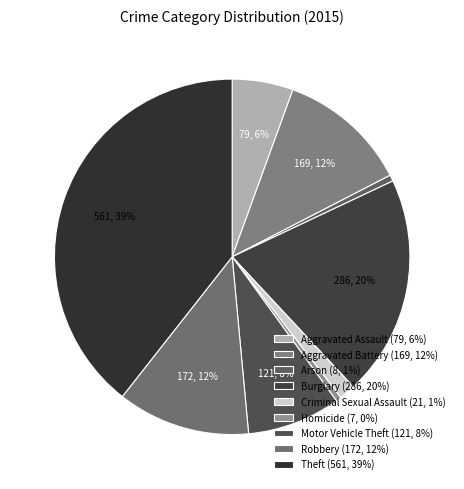

What is the ratio of the value at Criminal Sexual Assault to the value at Burglary?

0.1